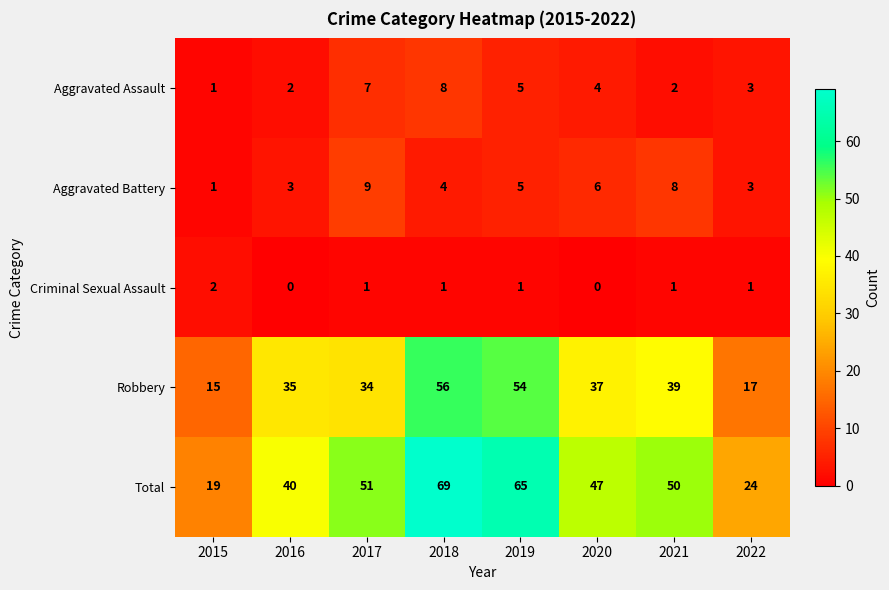

What is the sum of the Total values at 2015 and 2016?

59